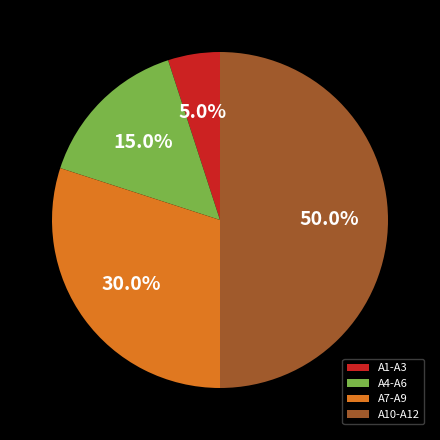

Does A4-A6 account for over 50% of the chart?

No